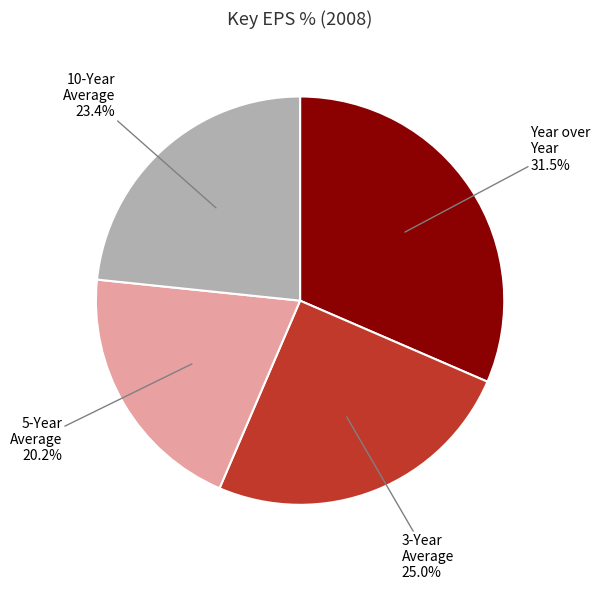

Which has a higher value, 5-Year Average or 10-Year Average?

10-Year Average